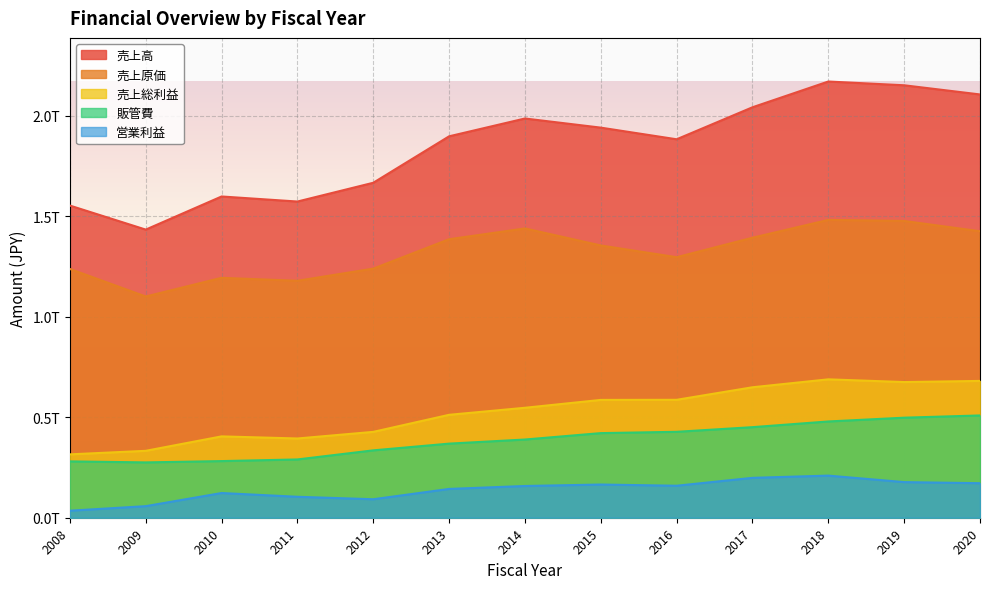

Where does the 売上総利益 series first go above 547061000000?

2015